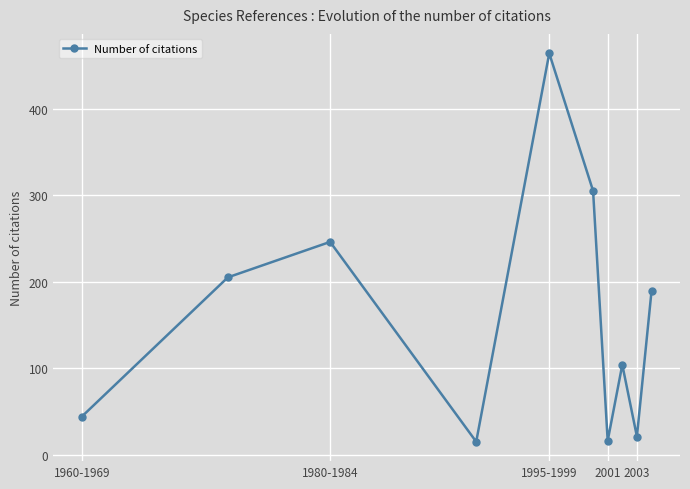

What is the value of the 1st point from the left?

44